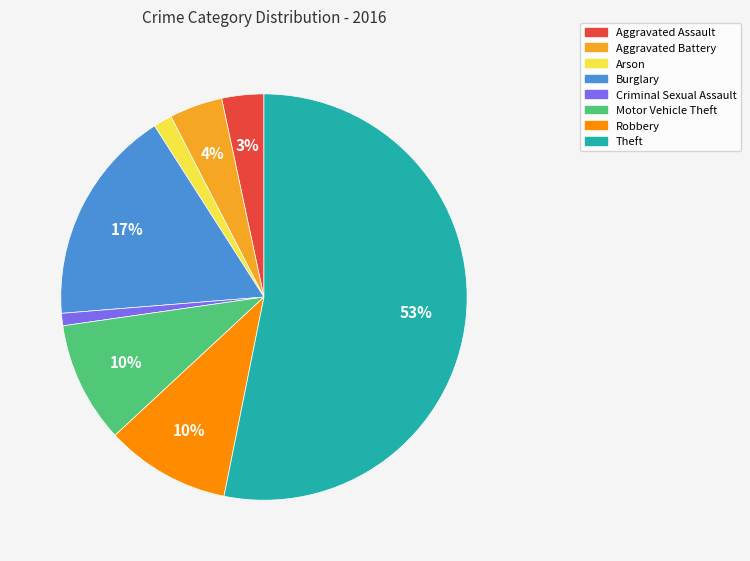

To the nearest percent, what is the difference between the Criminal Sexual Assault and Burglary slice percentages?

16%